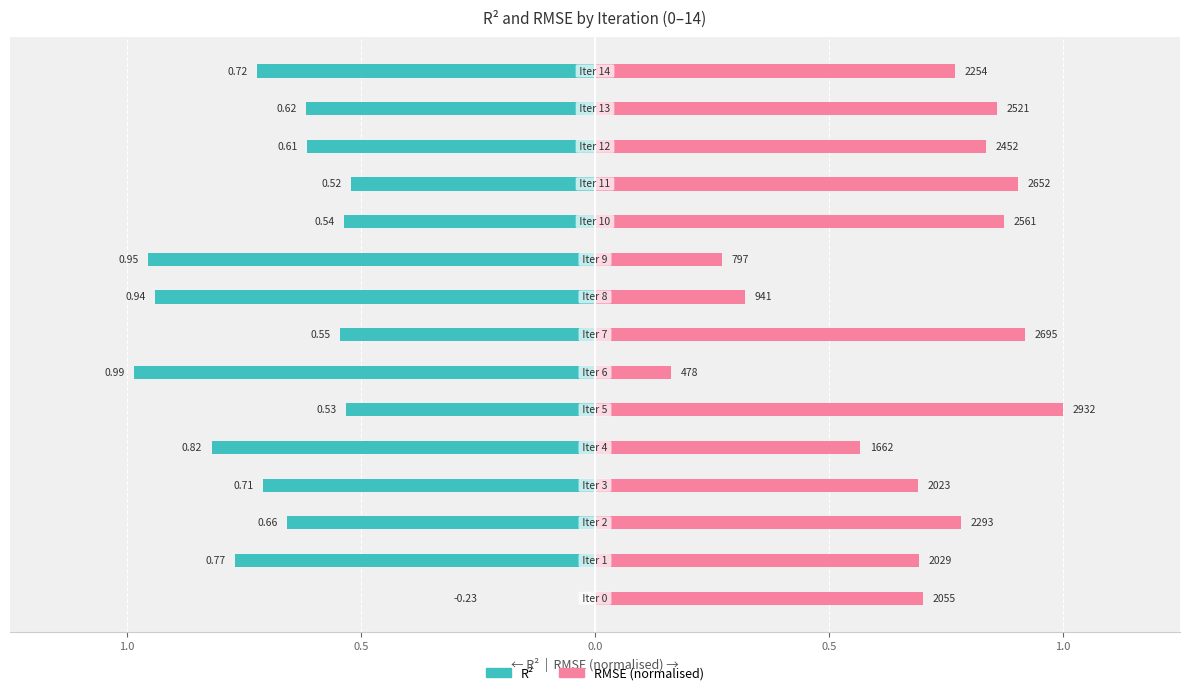

What is the sum of all RMSE (normalised) values?

10.3